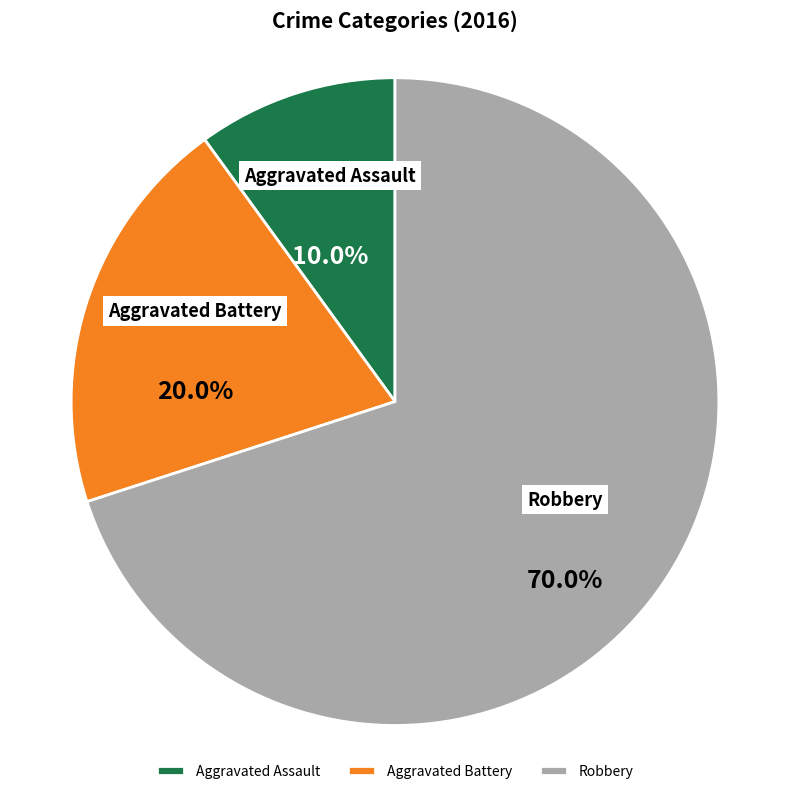

Combined, what portion of the pie is Aggravated Assault and Robbery?

80.0%